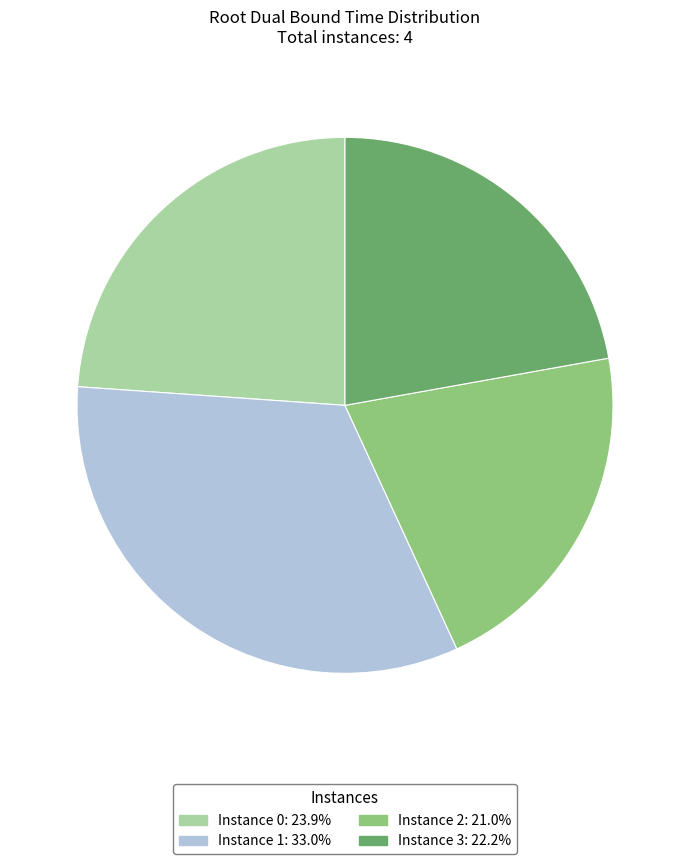

Combined, do Instance 2: 21.0% and Instance 1: 33.0% account for over 50%?

Yes